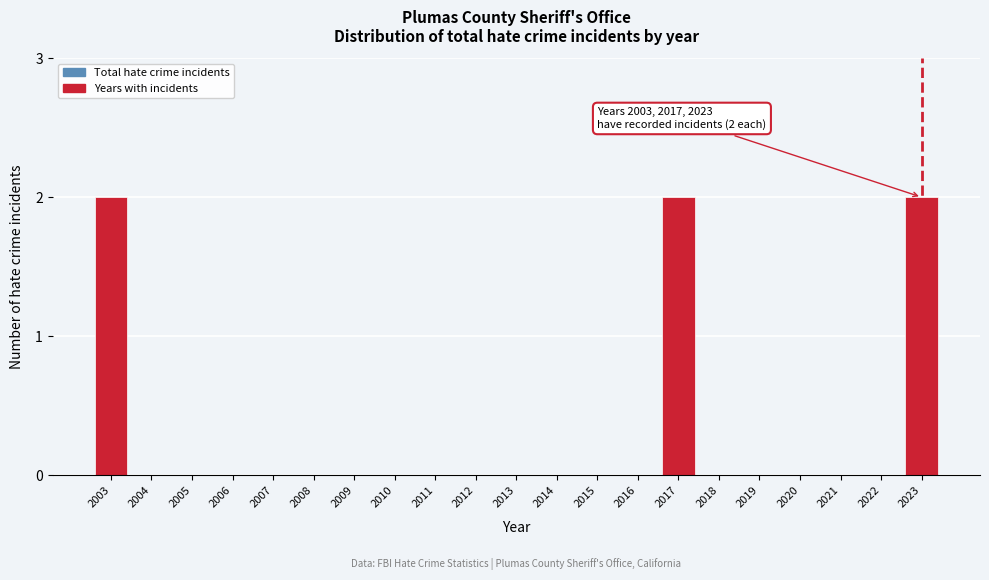

Reading left to right, list all the values displayed in this chart.

2003=2	2004=0	2005=0	2006=0	2007=0	2008=0	2009=0	2010=0	2011=0	2012=0	2013=0	2014=0	2015=0	2016=0	2017=2	2018=0	2019=0	2020=0	2021=0	2022=0	2023=2